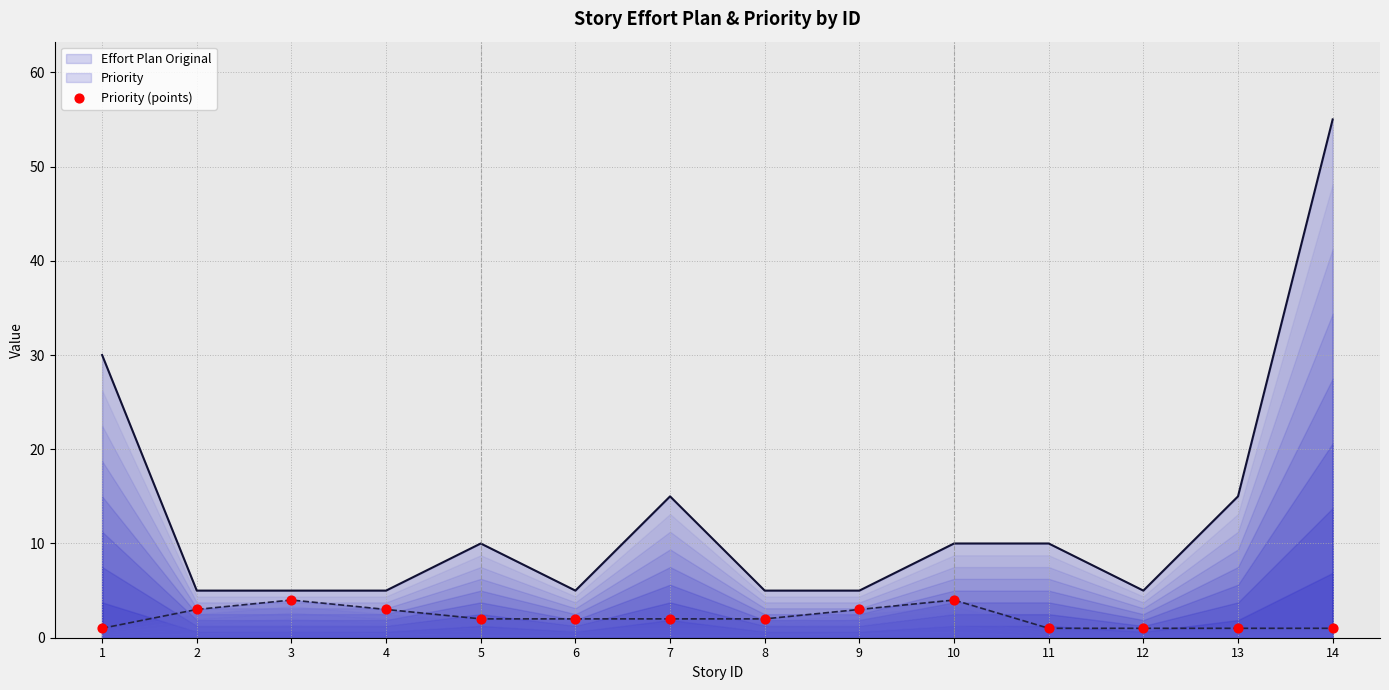

Which series reaches the maximum Y coordinate?

Effort Plan Original